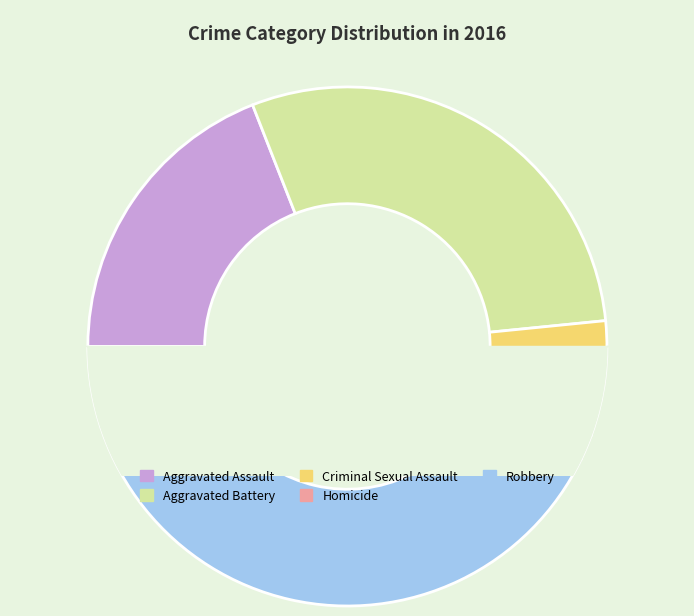

To the nearest percent, what is the difference between the largest and smallest slice percentages?

41%